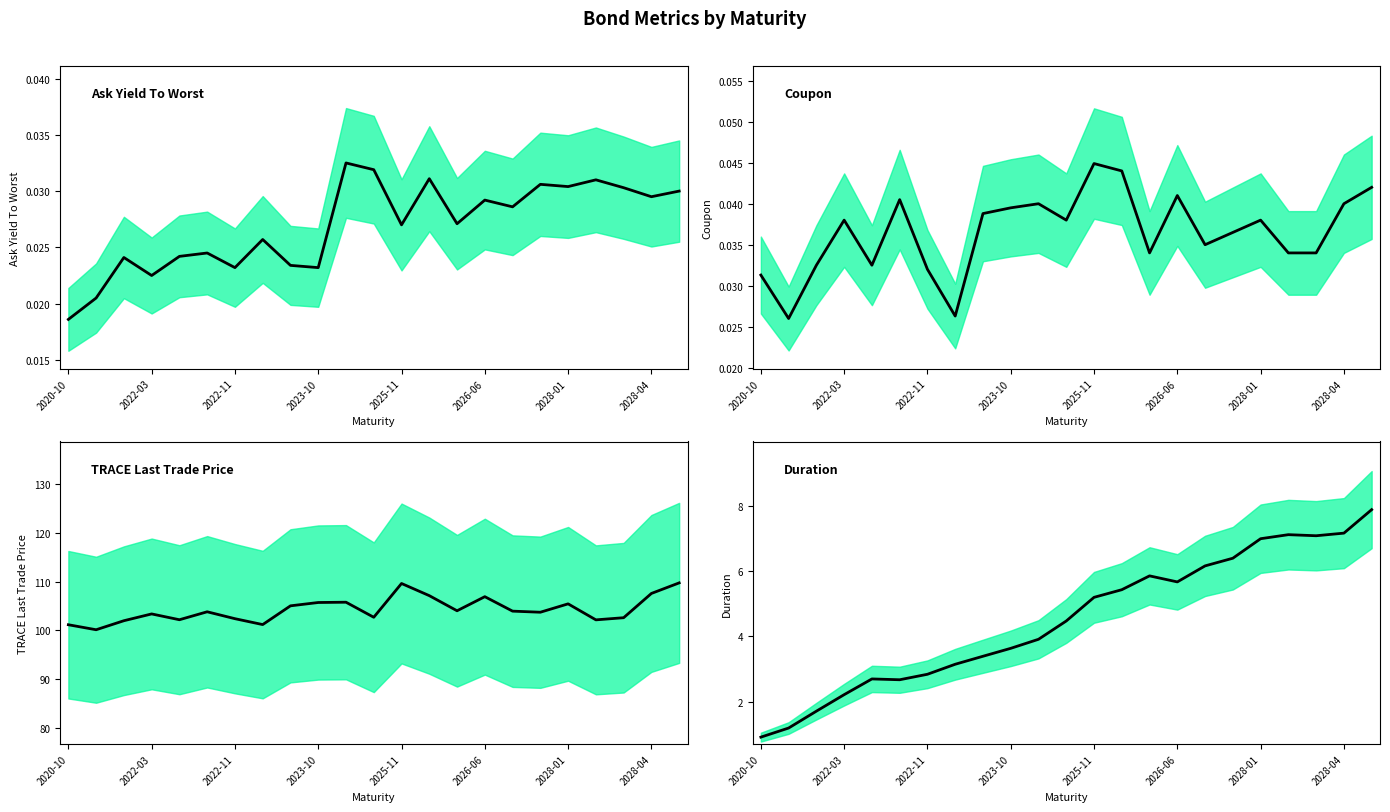

How many interior local peaks does the Coupon series have?

6